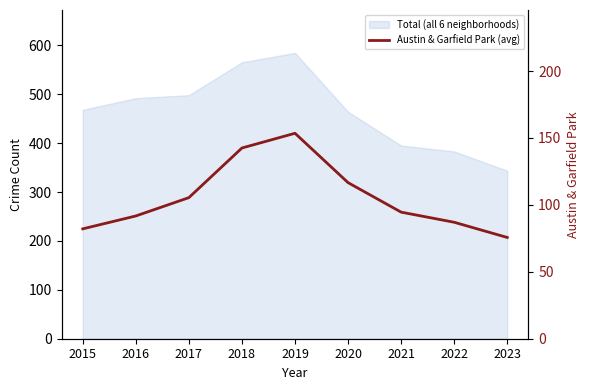

Reading left to right, extract all data points from this chart.

82.1	91.7	105.4	142.5	153.5	116.6	94.6	87.0	75.6